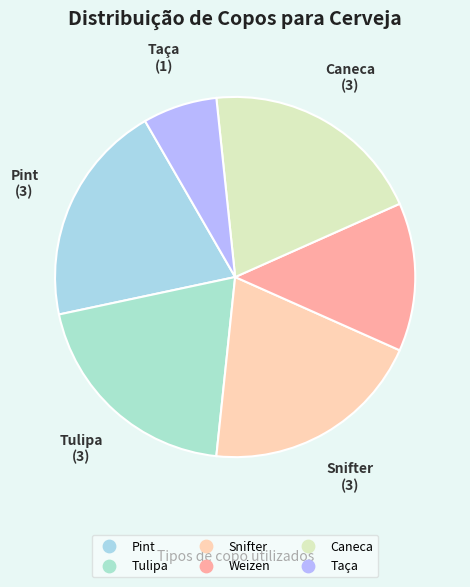

Which slice is the smallest?

Taça